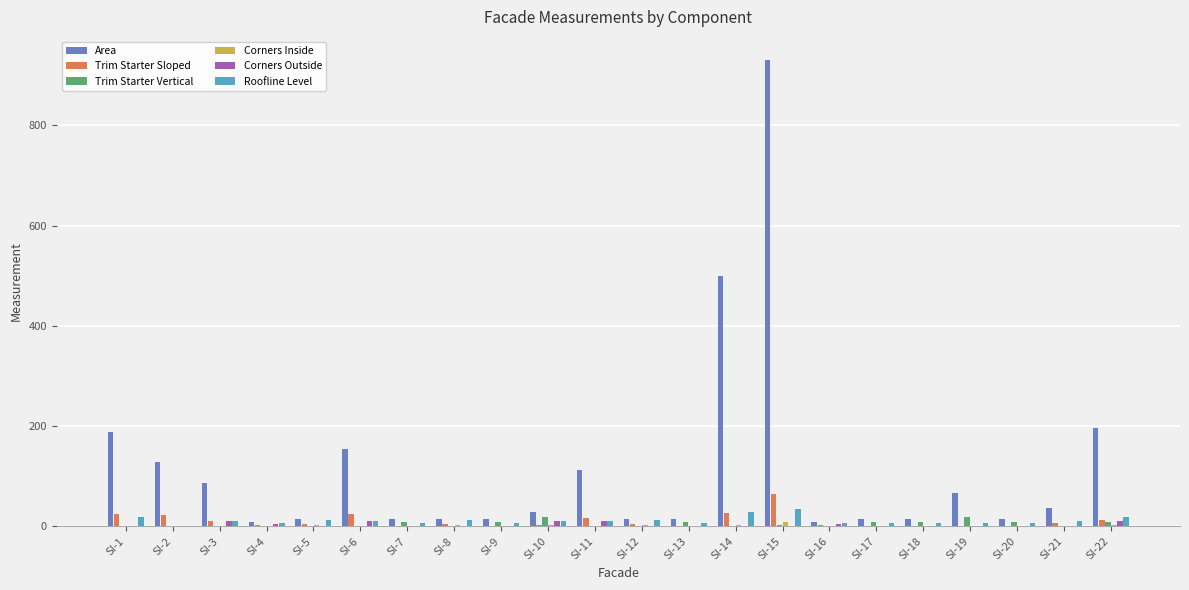

Where is Area nearest to the value 469?

SI-14